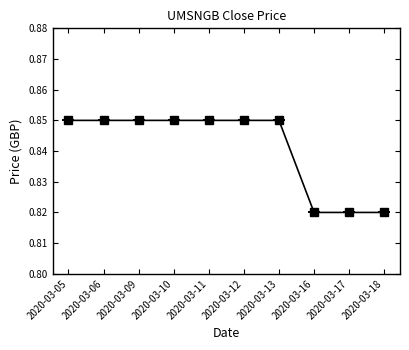

Count the values in the range 0 to 1.

10